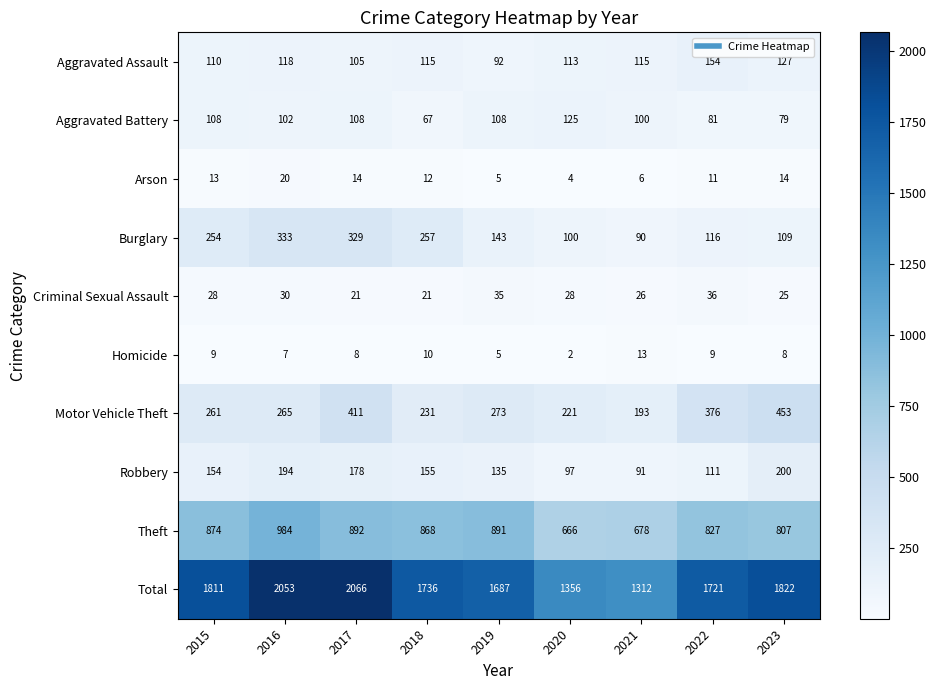

At which label does Aggravated Battery first exceed 102?

2015